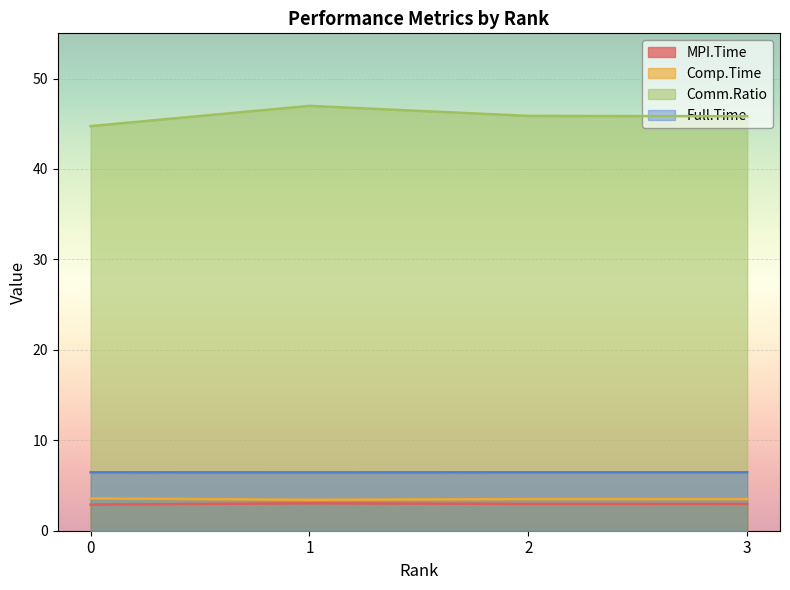

Where is the first local maximum for MPI.Time?

1